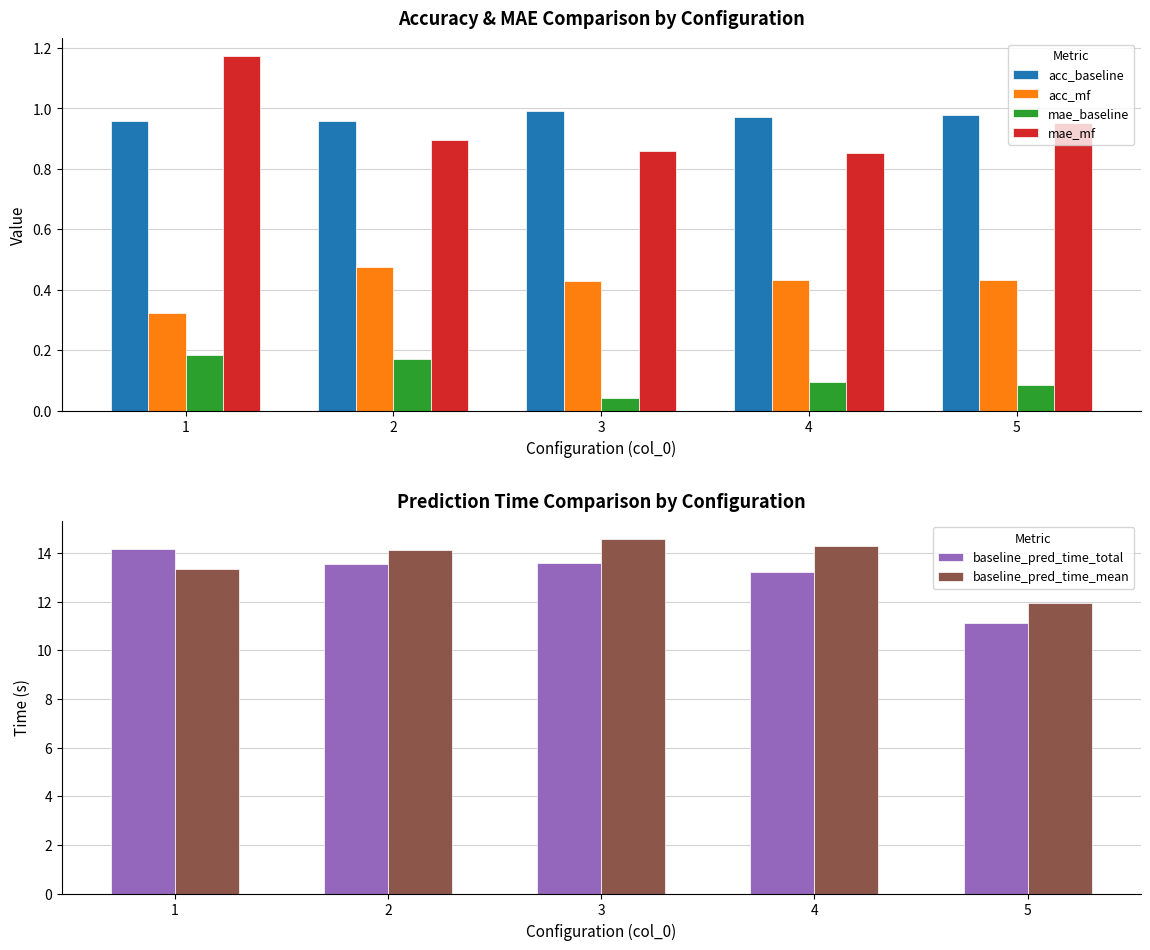

What is the average value of the acc_baseline series?

1.0